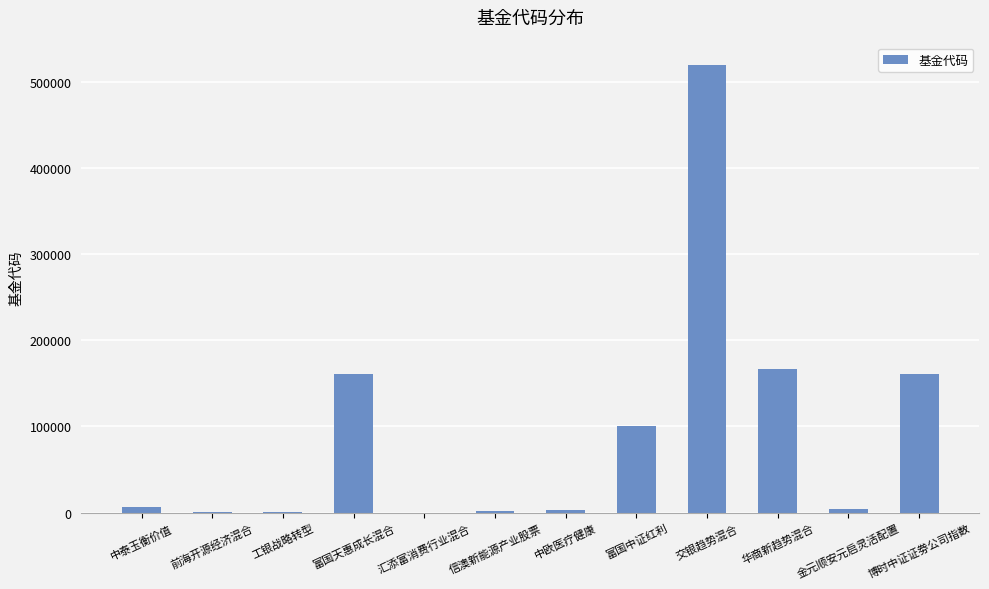

Where is the data nearest to the value 259892?

华商新趋势混合